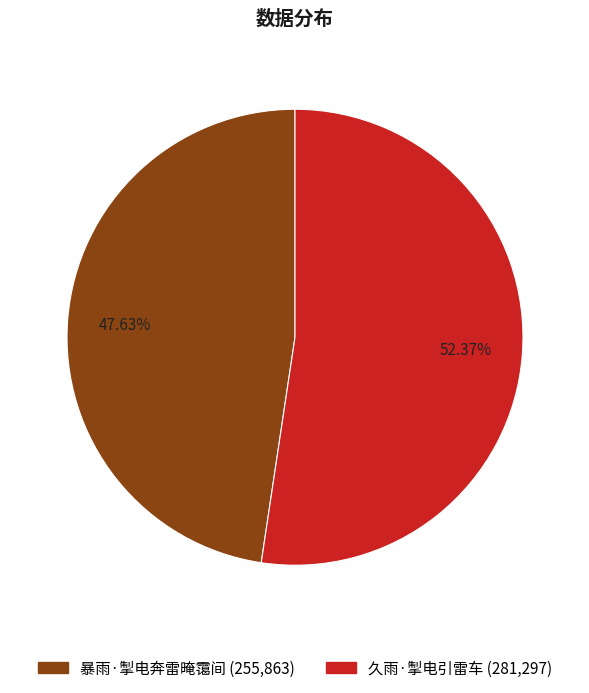

How many segments does this pie chart have?

2